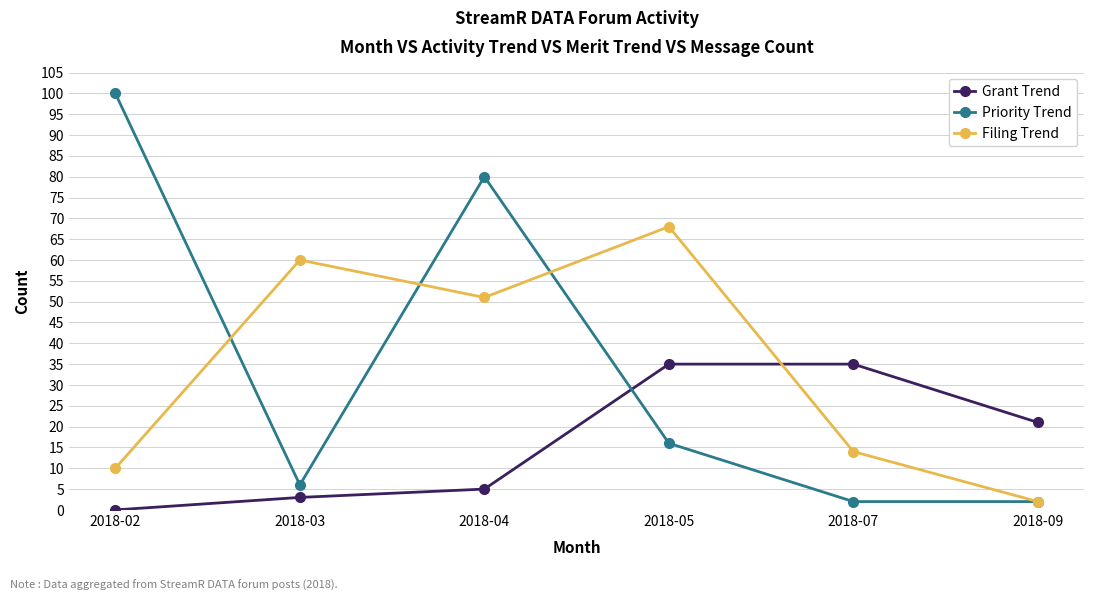

Which series has the largest range (max minus min)?

Priority Trend